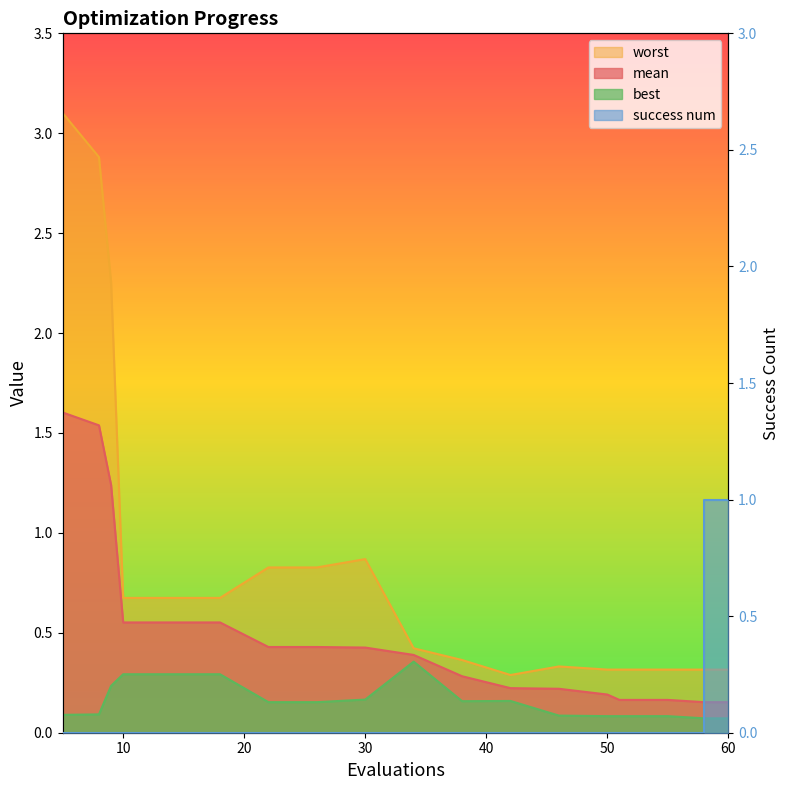

What are all the series names shown in the legend?

mean, best, worst, success num